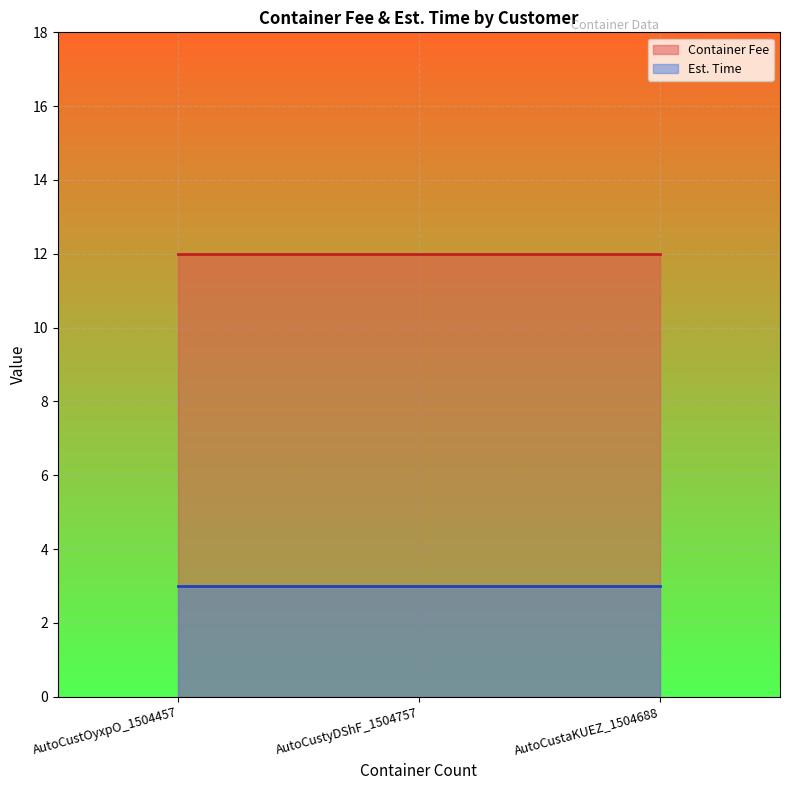

What is the minimum value for Est. Time?

3